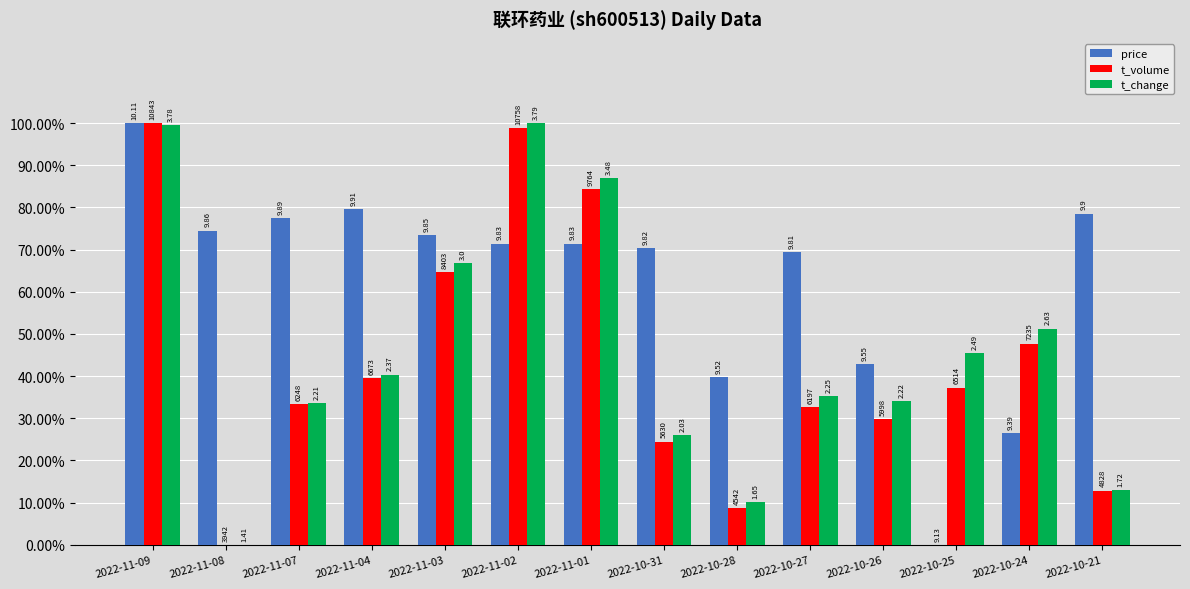

What is the sum of all t_volume values?

614.2